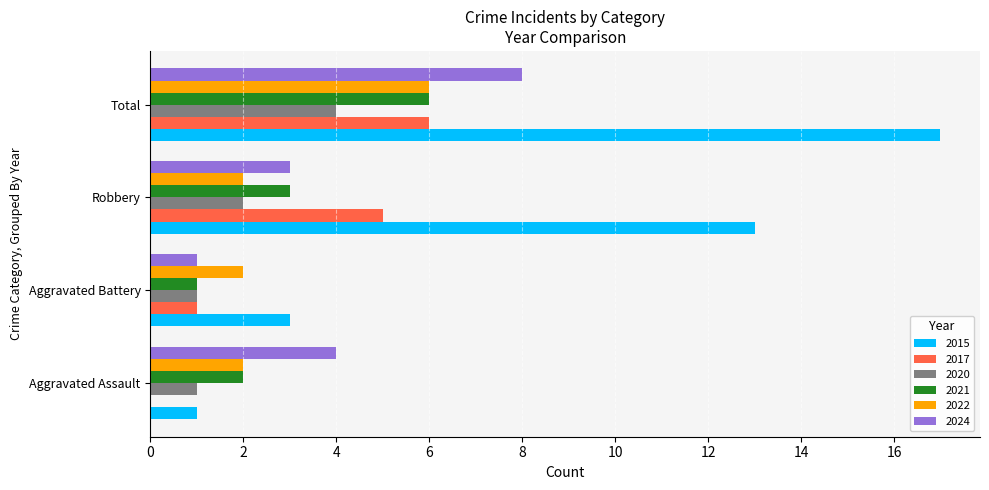

What is the sum of all 2022 values?

12